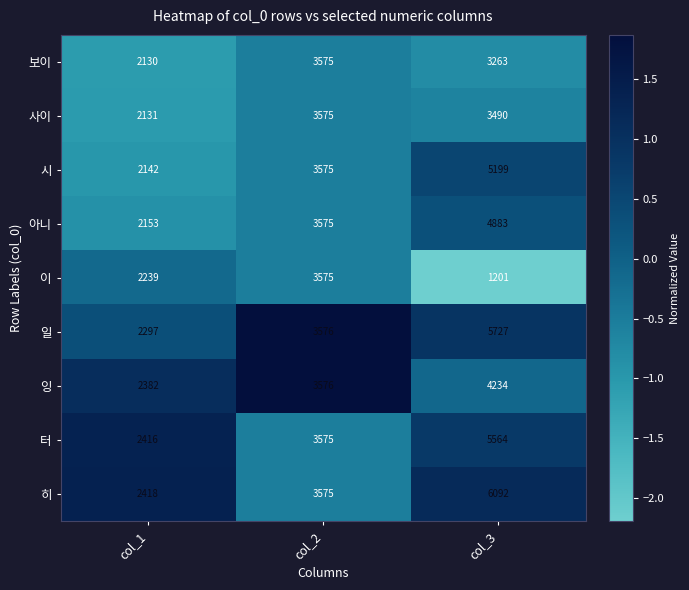

What is the average value of the 히 series?

4028